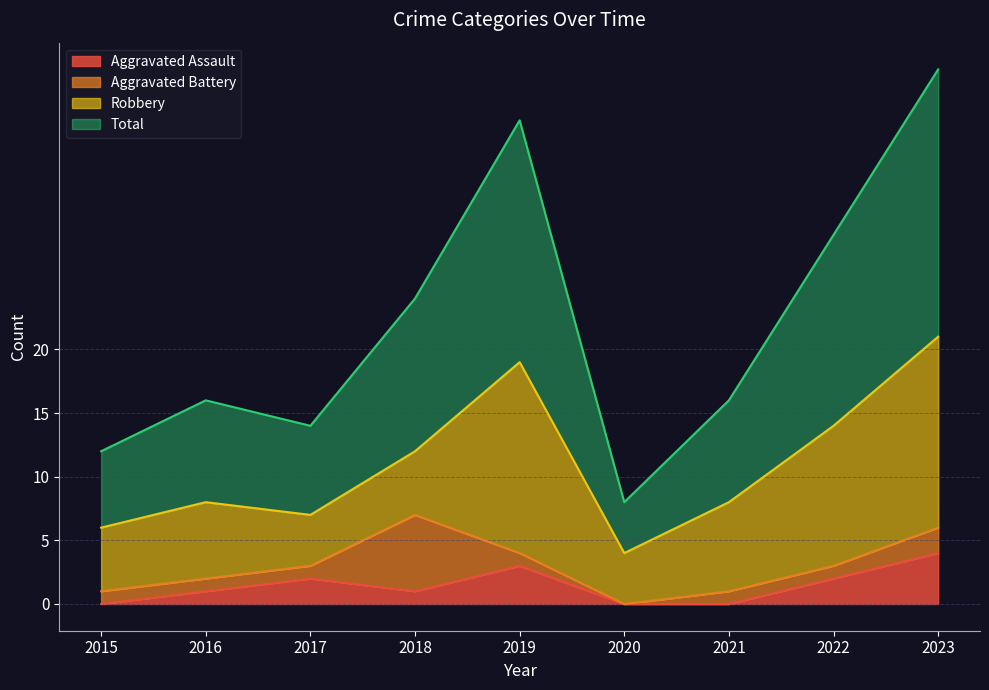

In Total, how many points are higher than both neighbors (excluding endpoints)?

2